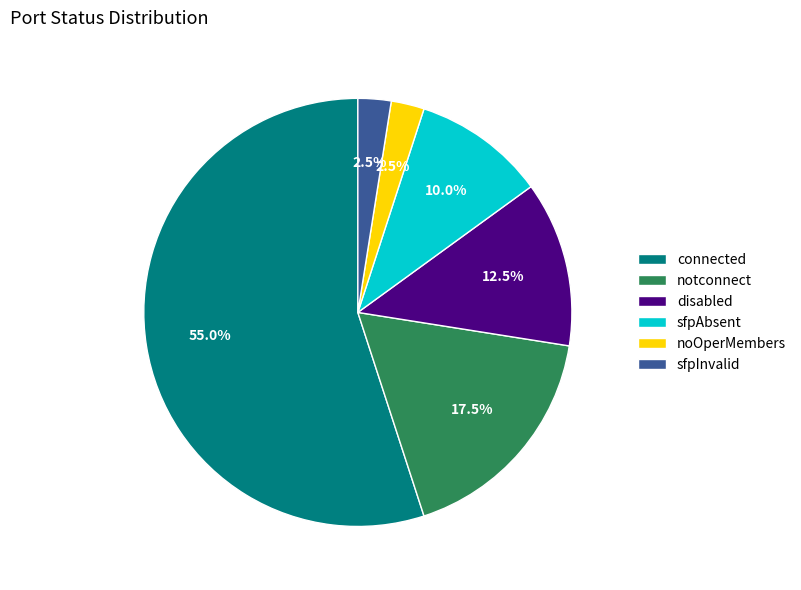

To the nearest percent, what is the difference between the largest and smallest slice percentages?

52%